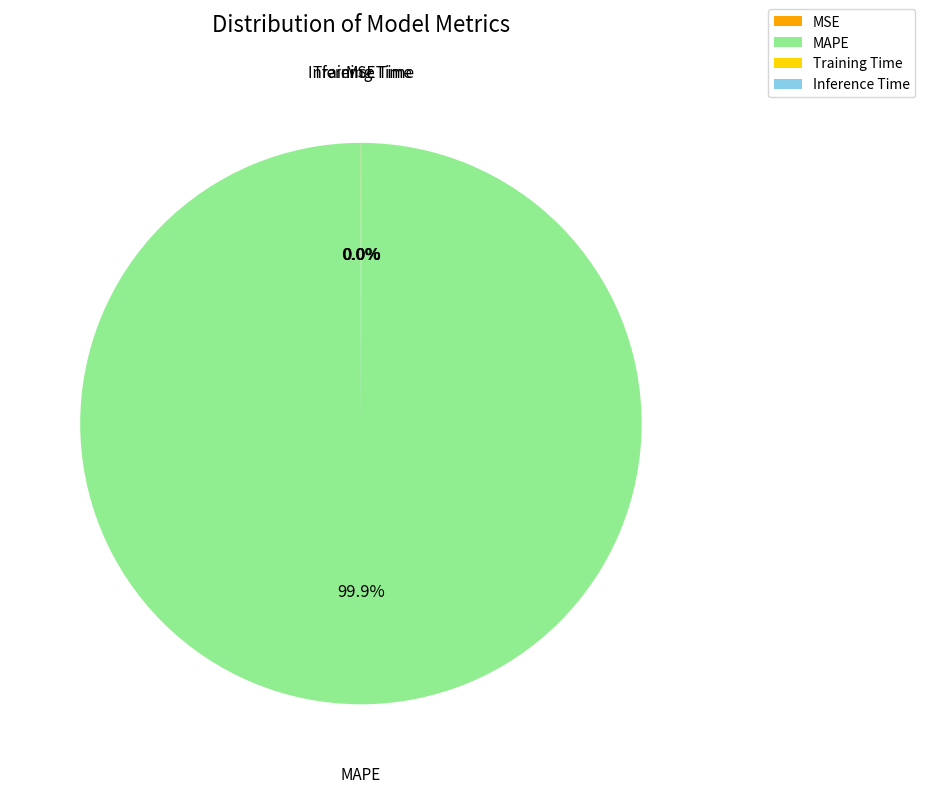

True or false: MAPE accounts for 100% of the total.

True